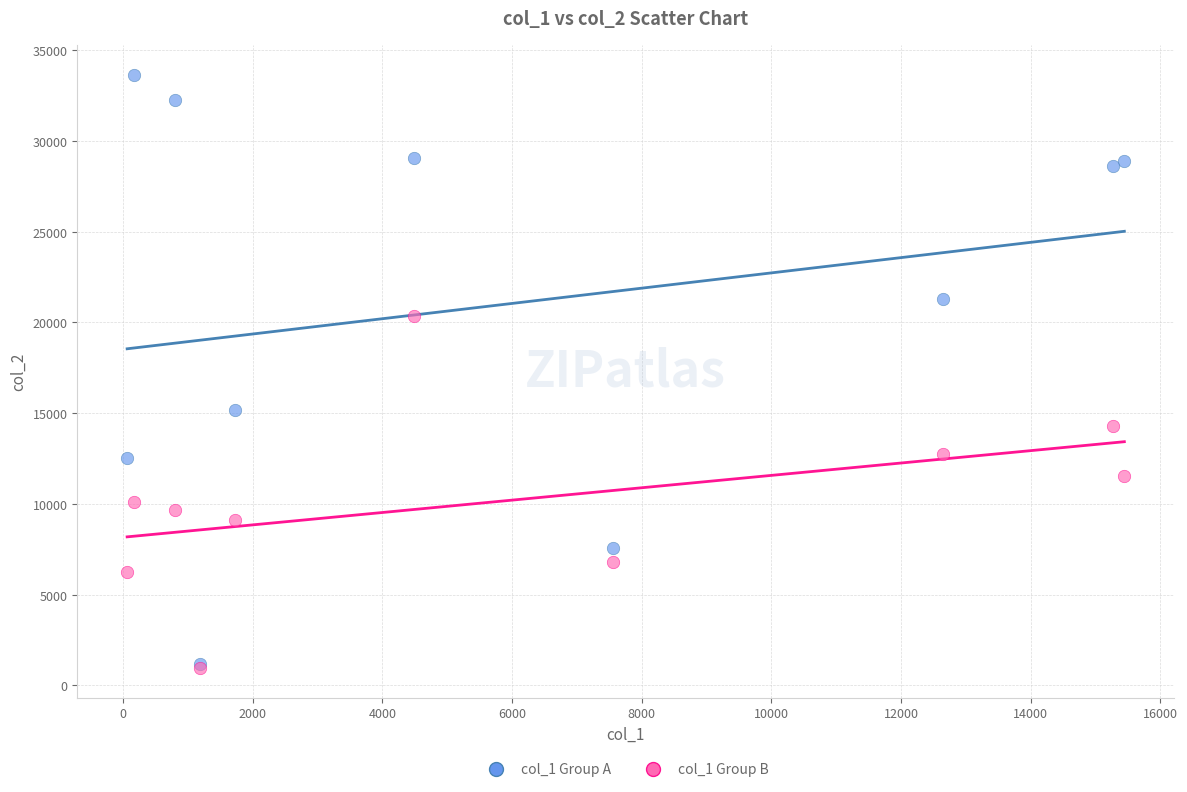

Across all series, what Y value is closest to 17309?

15149.0